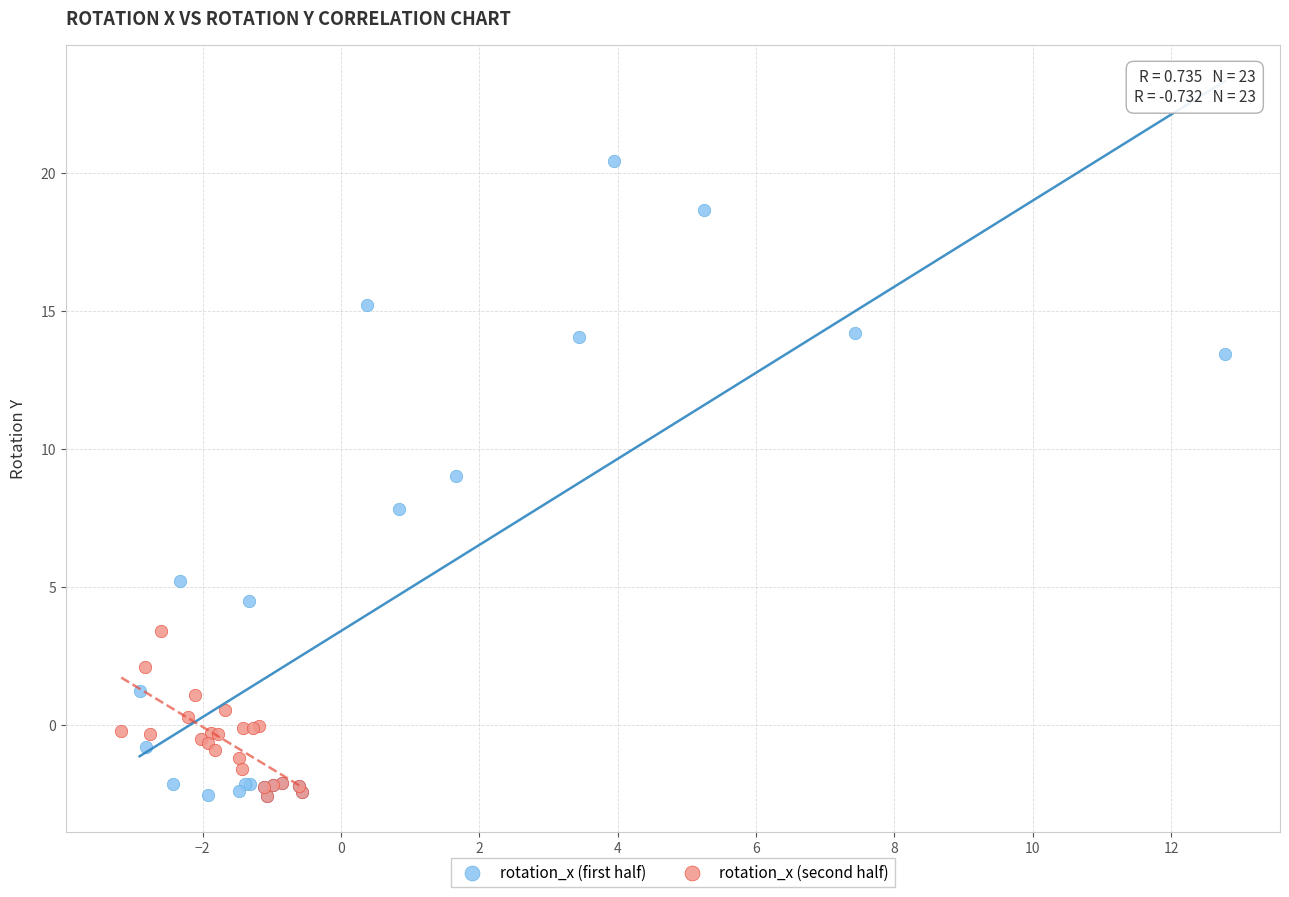

Which series contains the highest Y value?

rotation_x (first half)